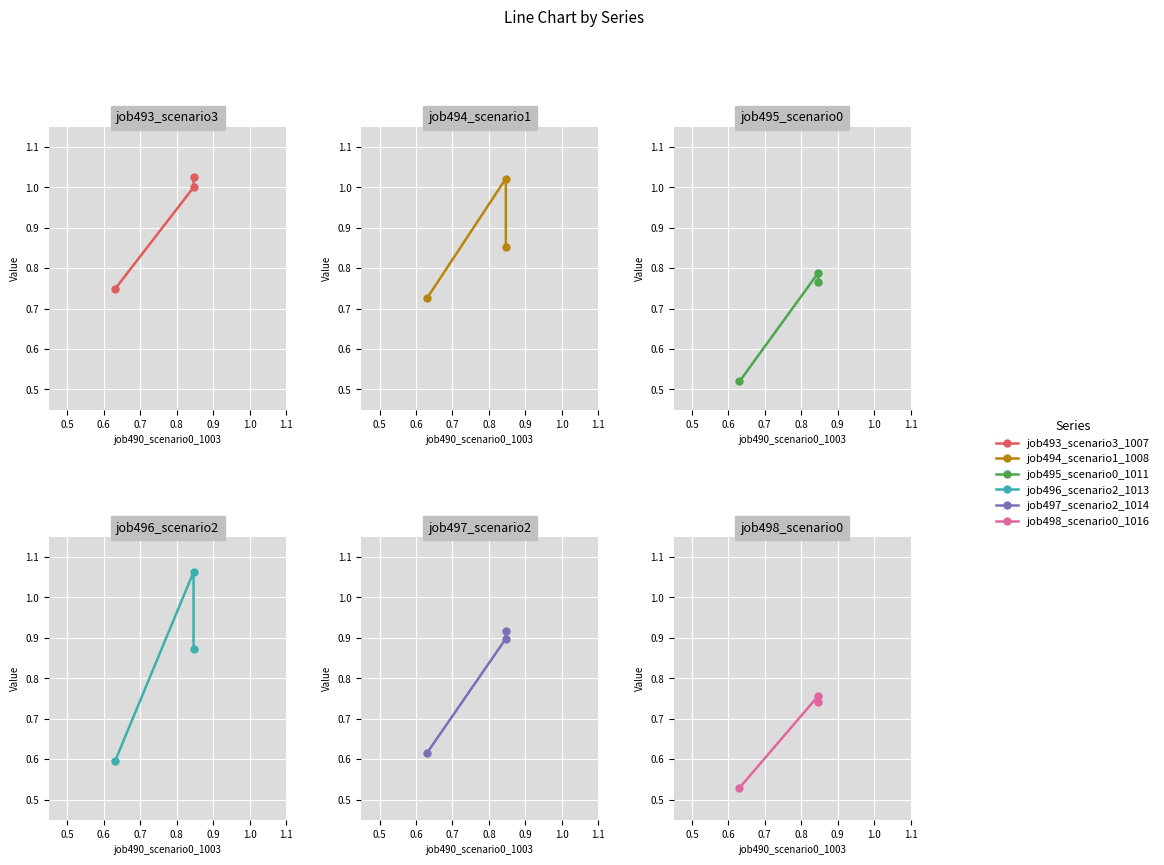

Between 0.5 and 0.6, which series saw the biggest shift?

job496_scenario2_1013